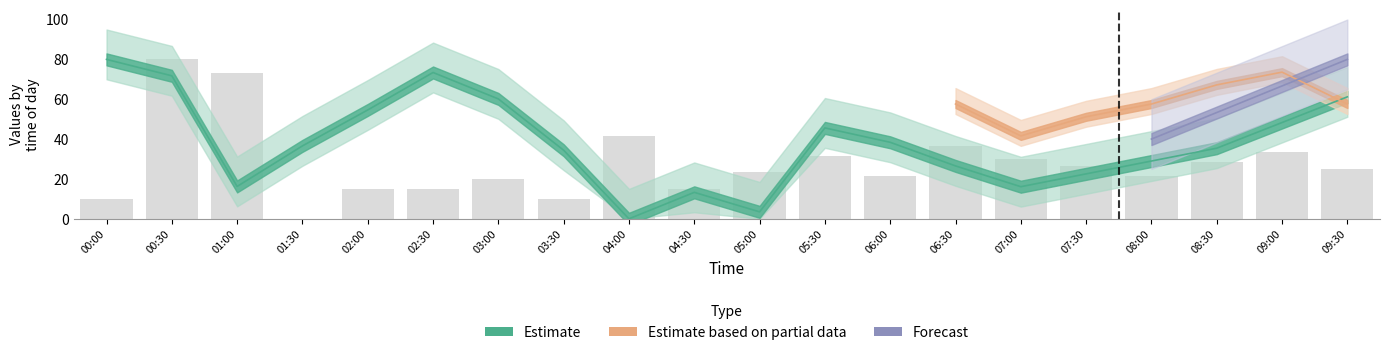

Reading right to left, what are all the values shown in this chart?

09:30=25.0	09:00=33.3	08:30=28.3	08:00=21.7	07:30=26.7	07:00=30.0	06:30=36.7	06:00=21.7	05:30=31.7	05:00=23.3	04:30=15.0	04:00=41.7	03:30=10.0	03:00=20.0	02:30=15.0	02:00=15.0	01:30=0.0	01:00=73.3	00:30=80.0	00:00=10.0